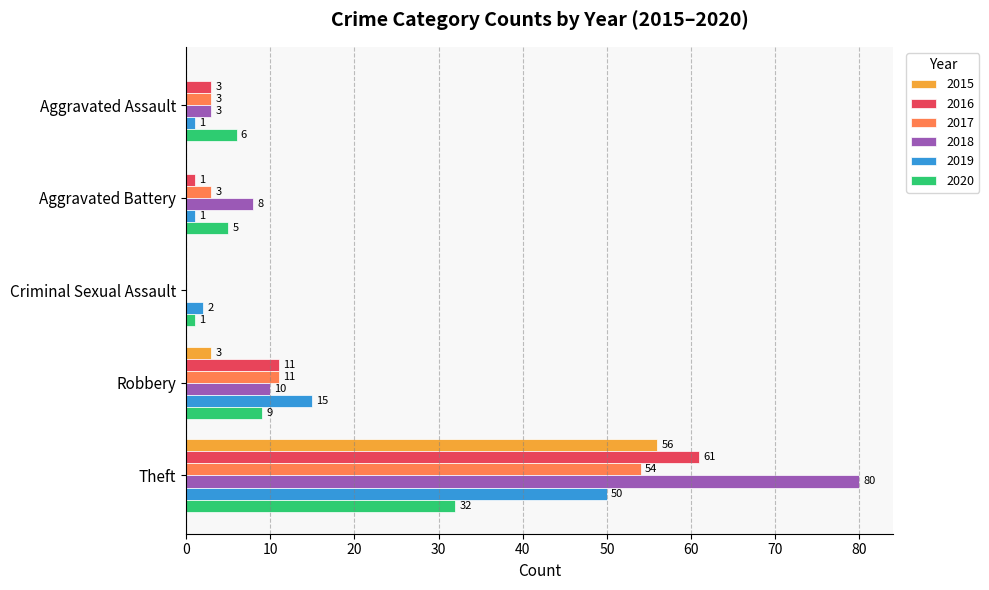

Which series has the largest range (max minus min)?

2018